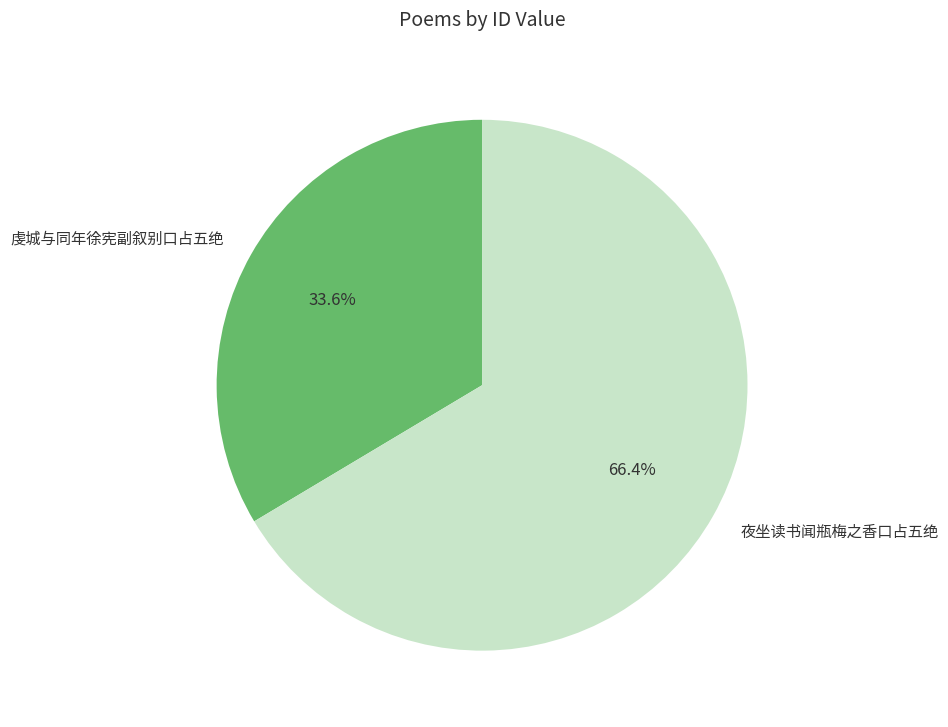

Between 虔城与同年徐宪副叙别口占五绝 and 夜坐读书闻瓶梅之香口占五绝, which is larger?

夜坐读书闻瓶梅之香口占五绝